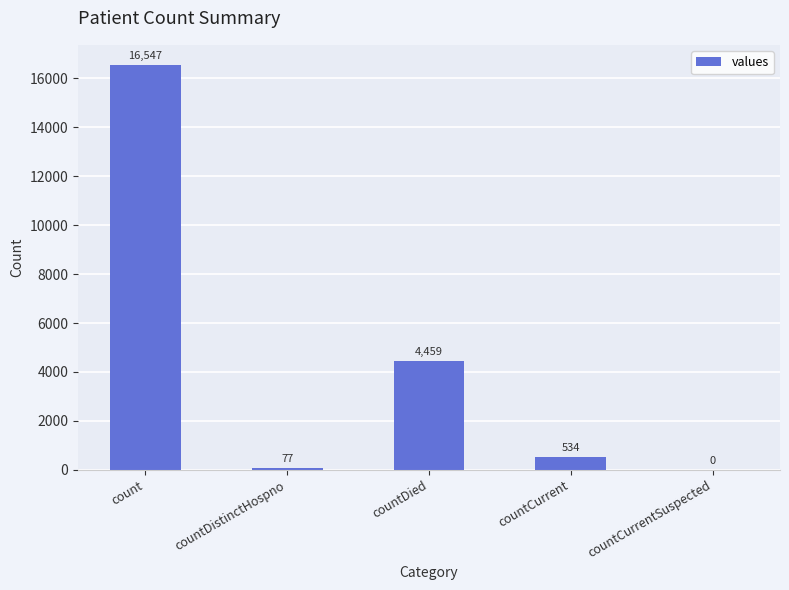

The chart shows a value of 1138 at countDied. True or false?

False